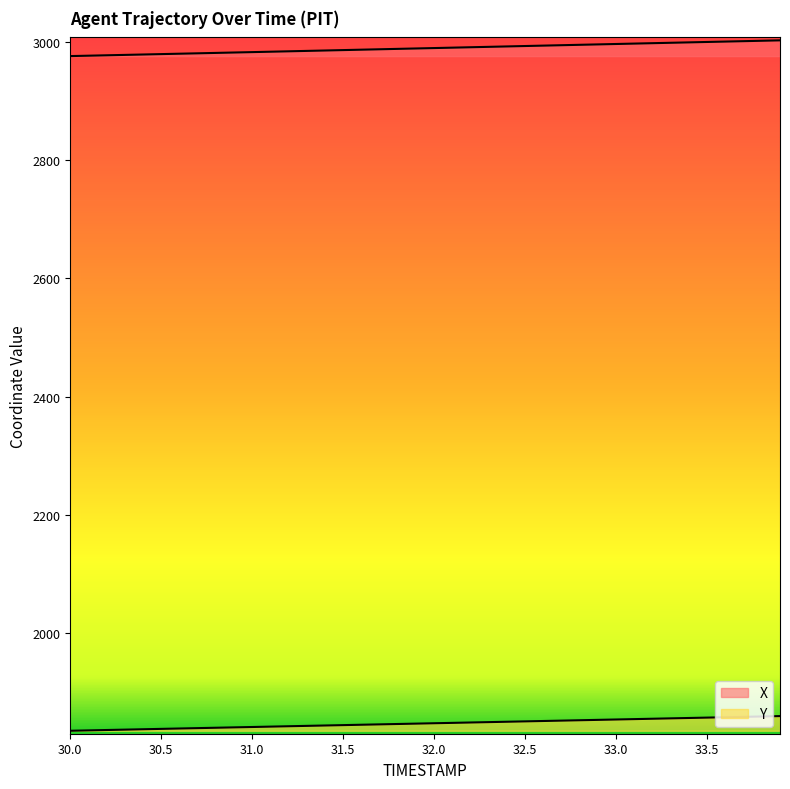

Which series has the largest total across all categories?

X